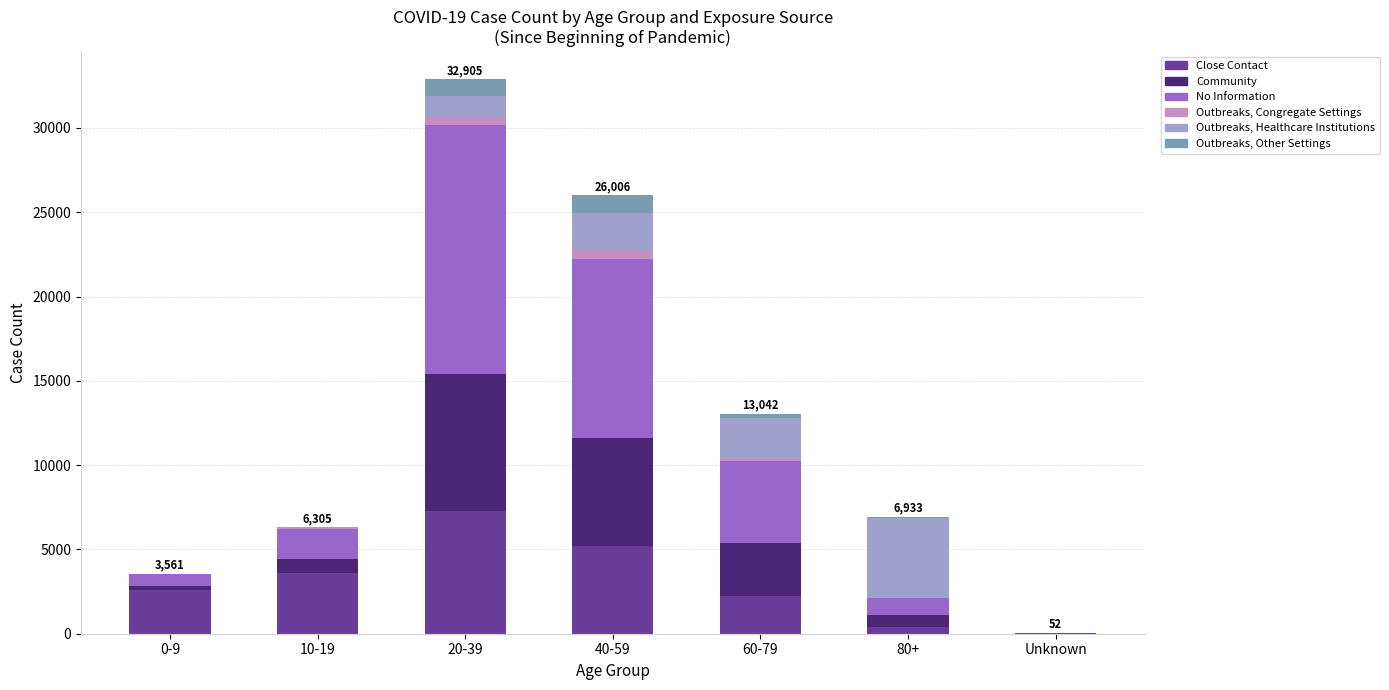

Which category has the highest value in the Close Contact series?

20-39